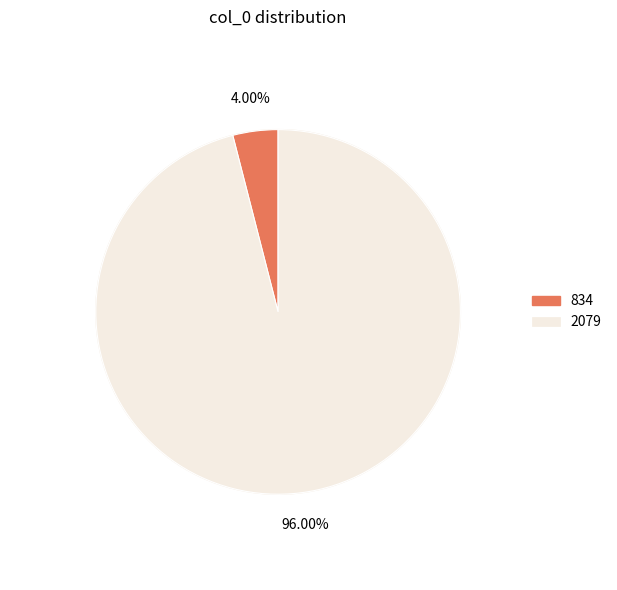

To the nearest percent, what is the average slice percentage?

50%